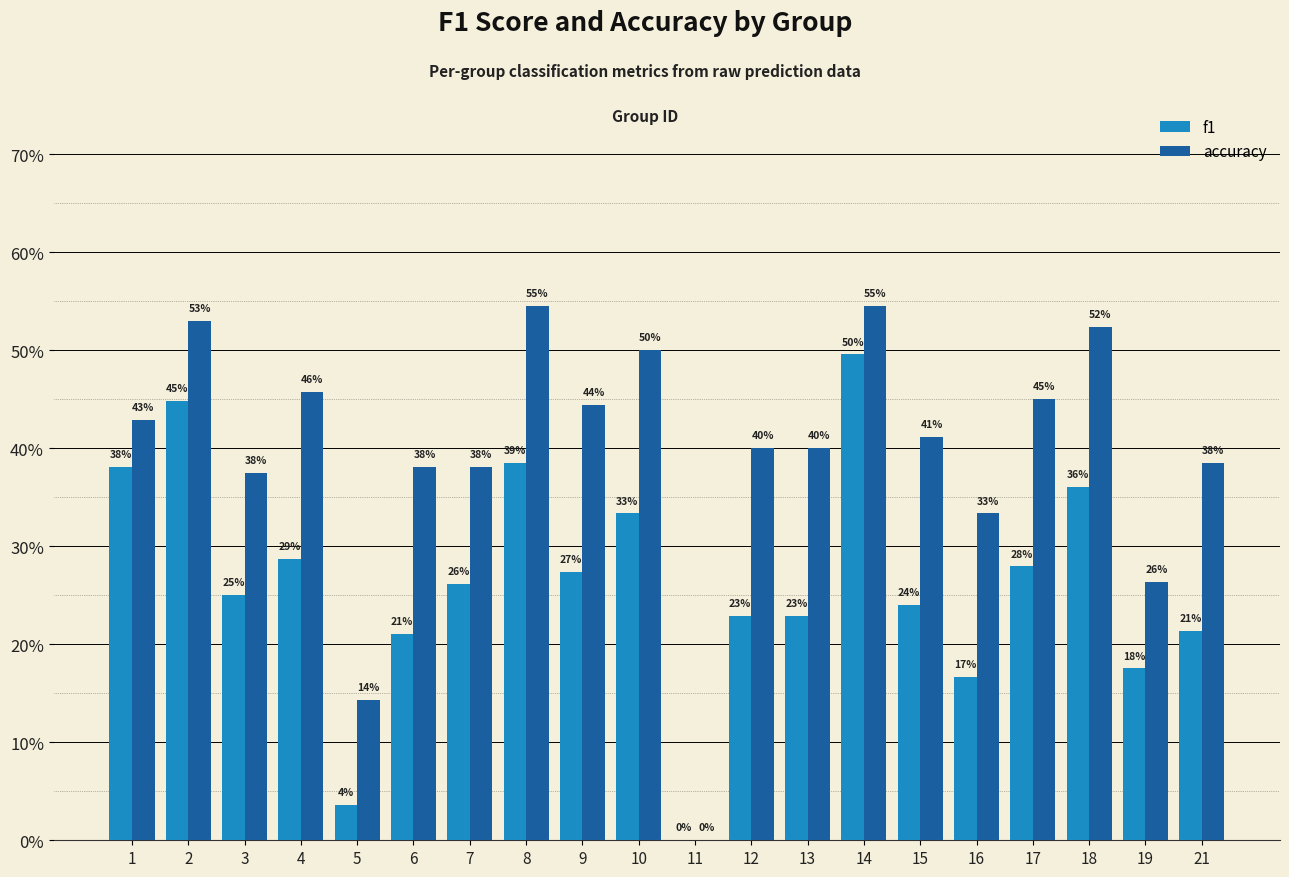

The value of f1 at 3 is 0.3. True or false?

True